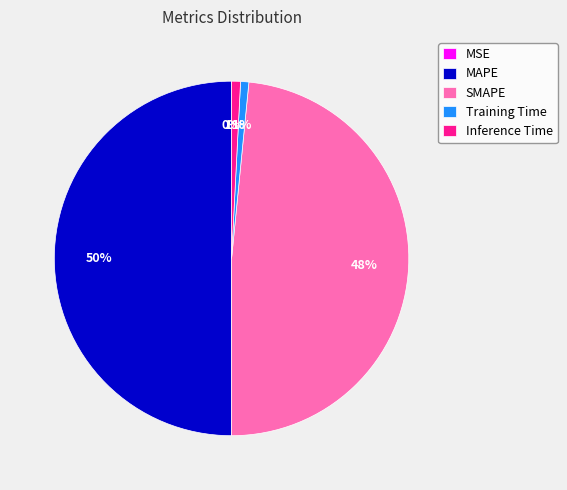

Which category has the biggest portion of the pie?

MAPE